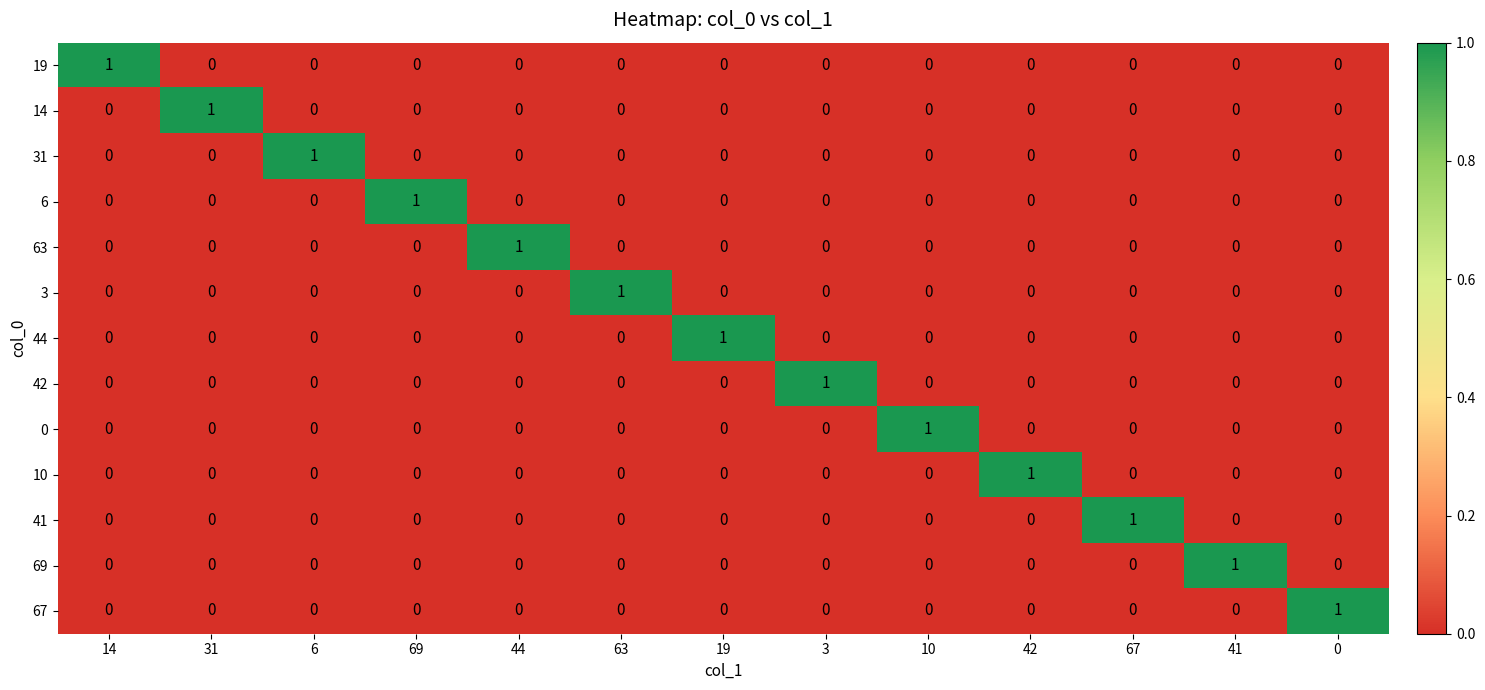

At how many categories does at least one series exceed 0?

13